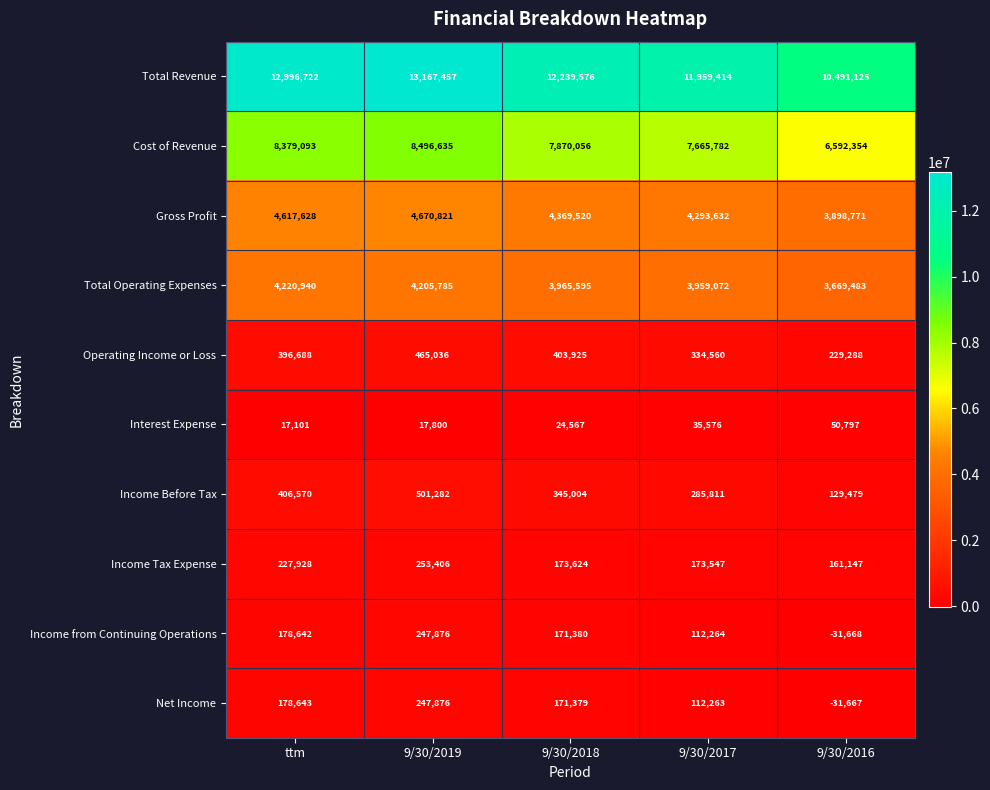

At how many categories does at least one series exceed 4174070?

5